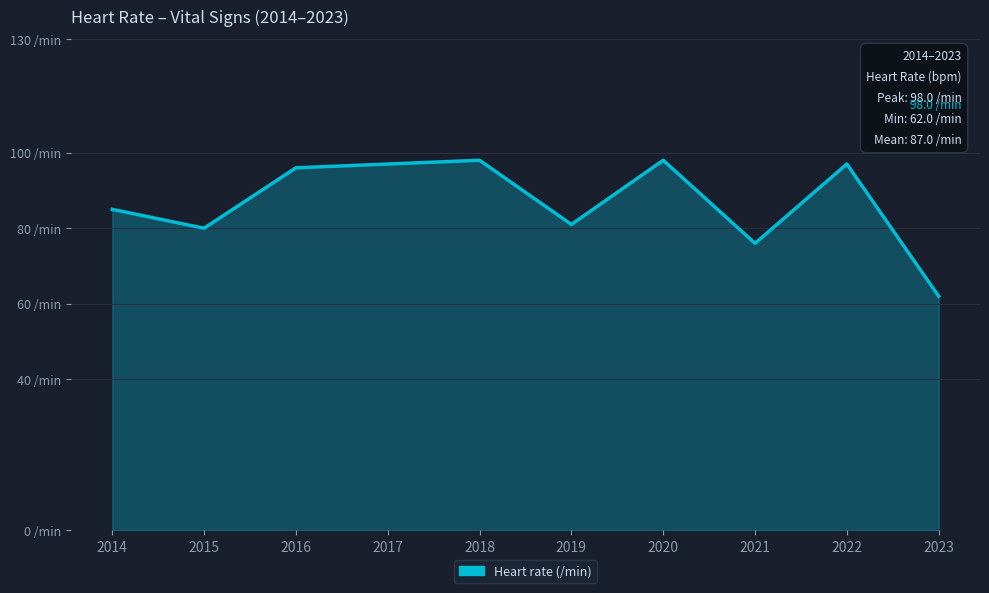

Rank the categories by value from lowest to highest.

2023, 2021, 2015, 2019, 2014, 2016, 2017, 2022, 2018, 2020